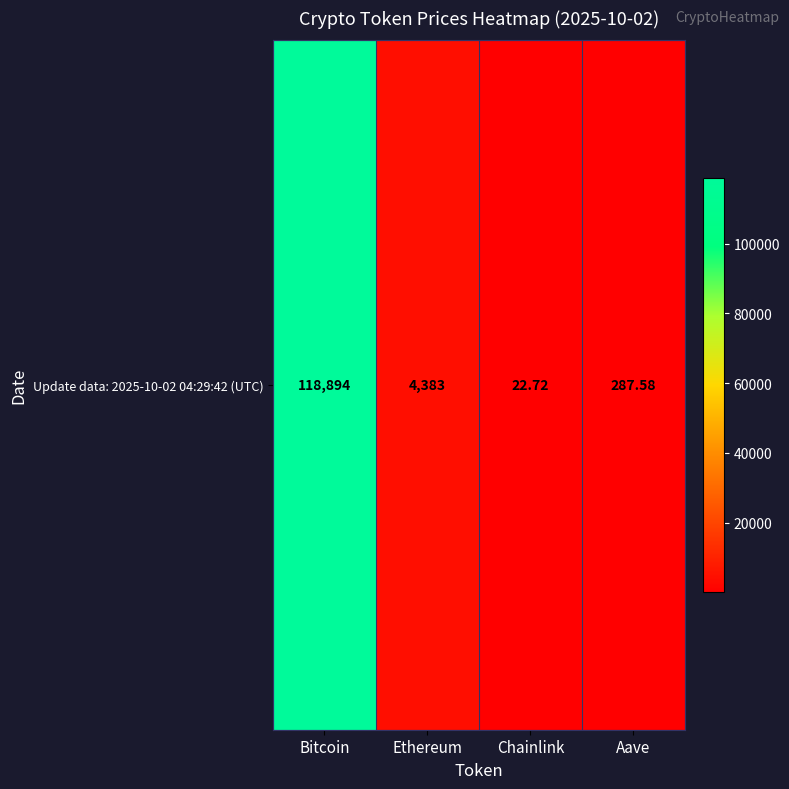

True or false: the data shows 118894.0 at Bitcoin.

True